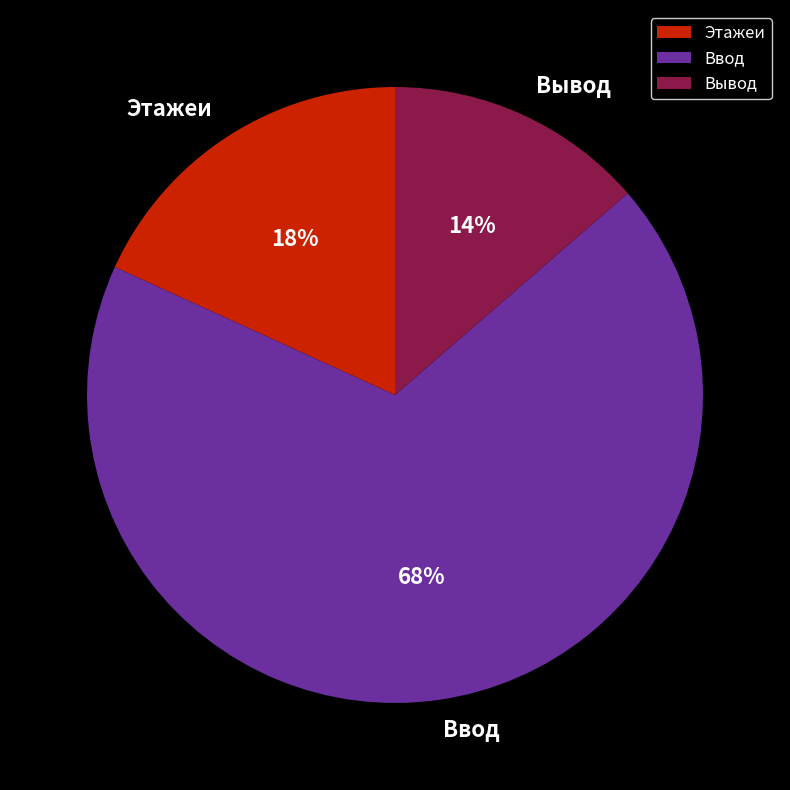

How many slices are in this pie chart?

3